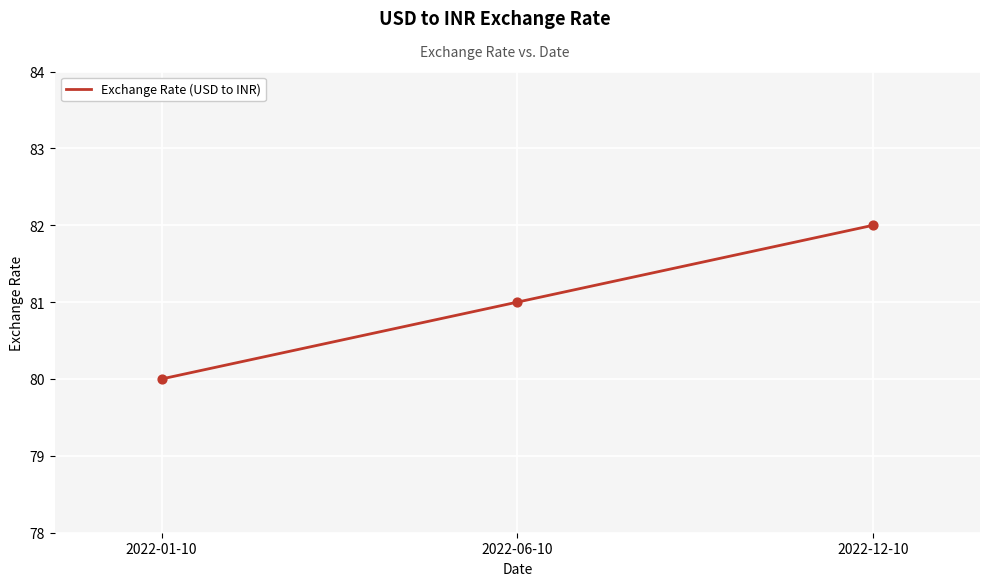

Approximately how many times larger is the value at 2022-12-10 compared to 2022-01-10?

1.0